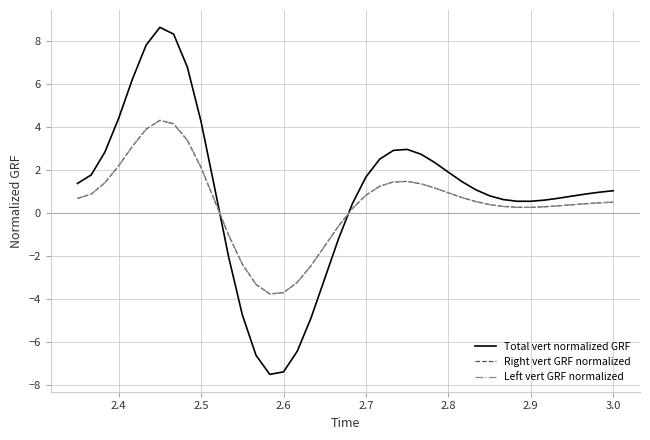

Which series has the largest range (max minus min)?

Total vert normalized GRF